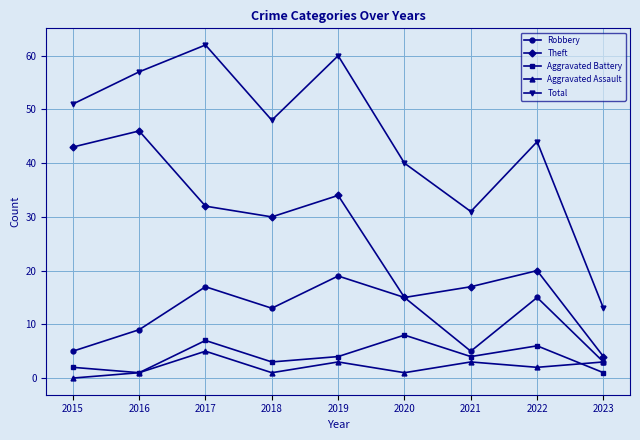

Where is Total nearest to the value 37?

2020